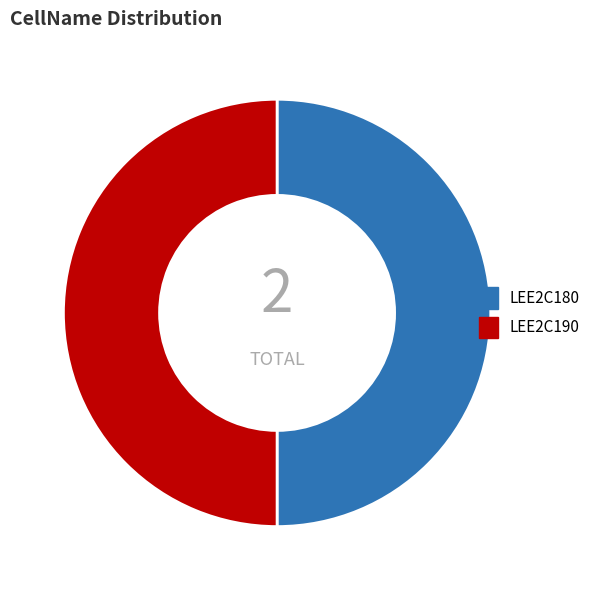

Do LEE2C180 and LEE2C190 together represent more than half of the pie?

Yes